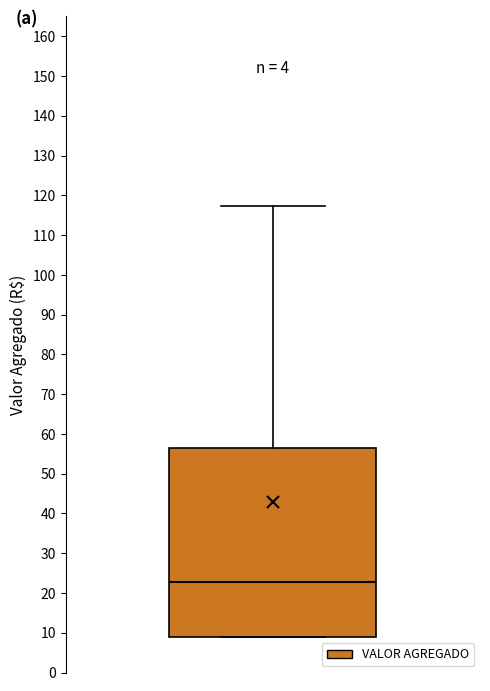

Transcribe this box plot: give where the median line is, the range the box spans, and where the two whiskers end, as read against the y-axis. The values are not printed on the chart, so give them approximately, as read against the axis.

median 23, box 9 to 57, whiskers 9 to 117